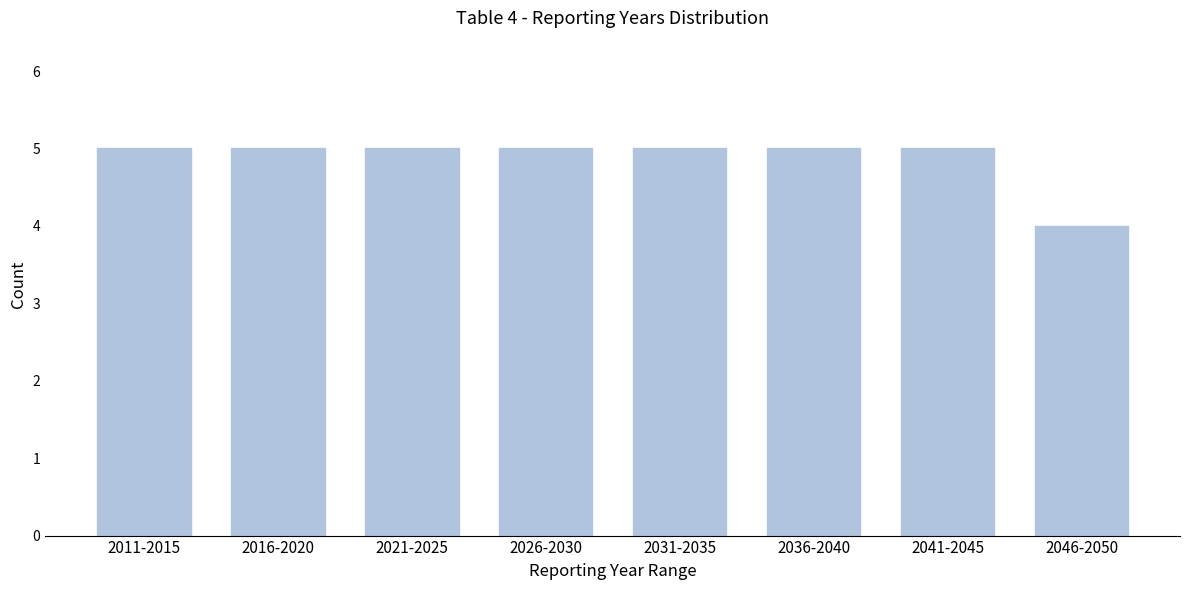

Reading right to left, transcribe all the data shown in this chart.

4	5	5	5	5	5	5	5